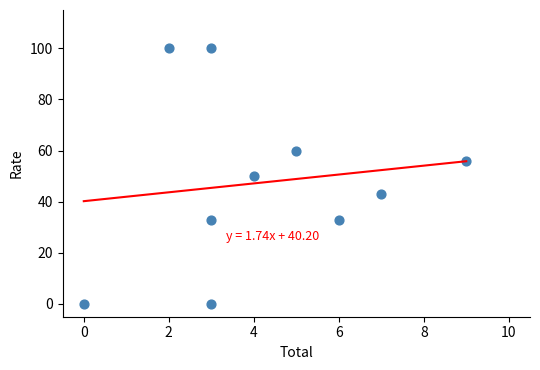

What is the range of X values (max minus min)?

9